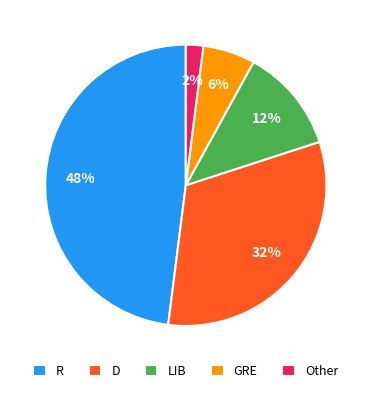

What is the smallest slice in the pie chart?

Other